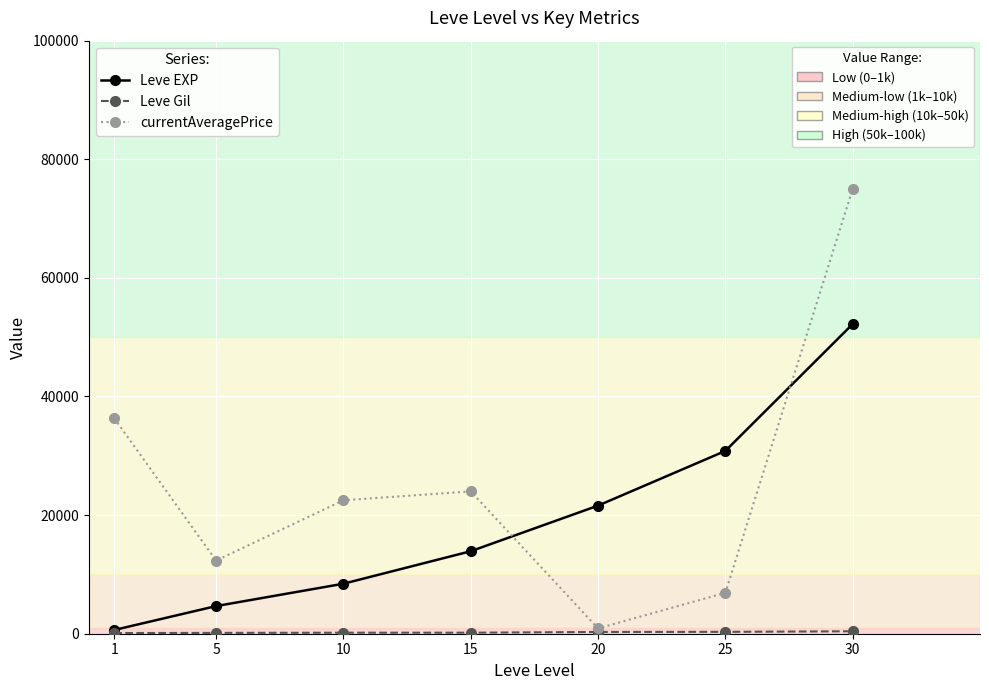

At which category does the chart reach its peak across all series?

30